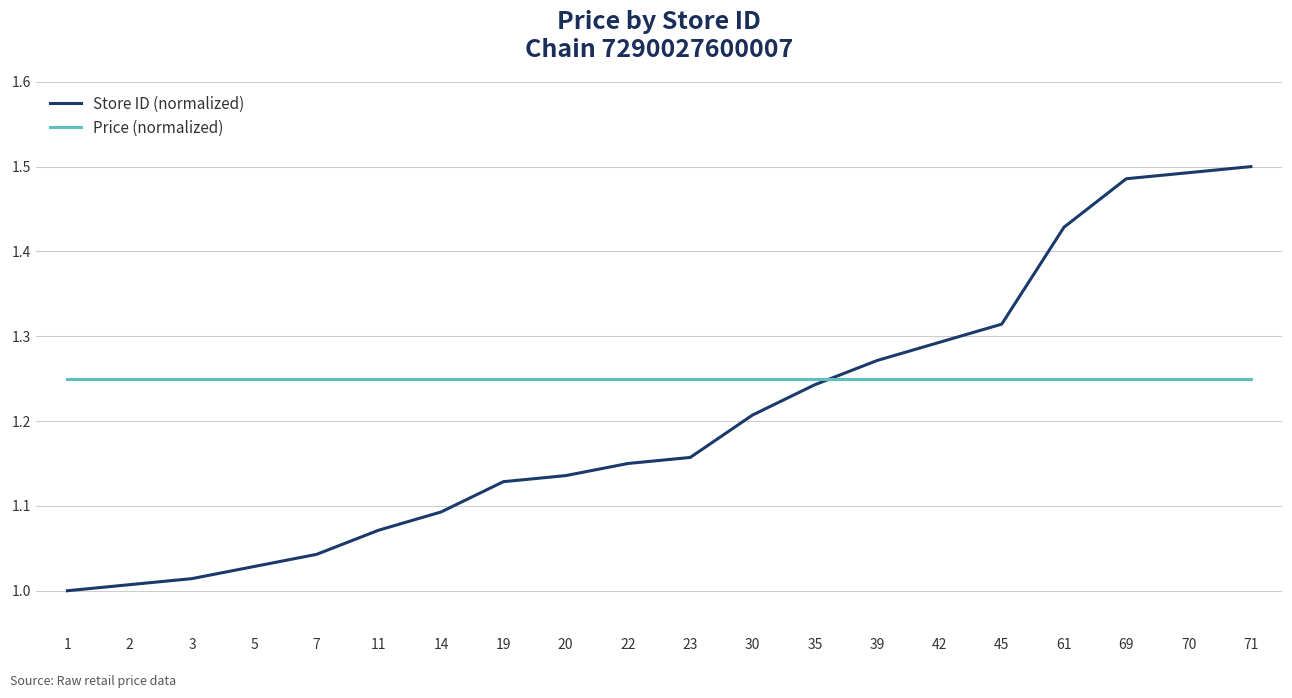

What is the difference between the maximum and minimum values in the Store ID (normalized) series?

0.5